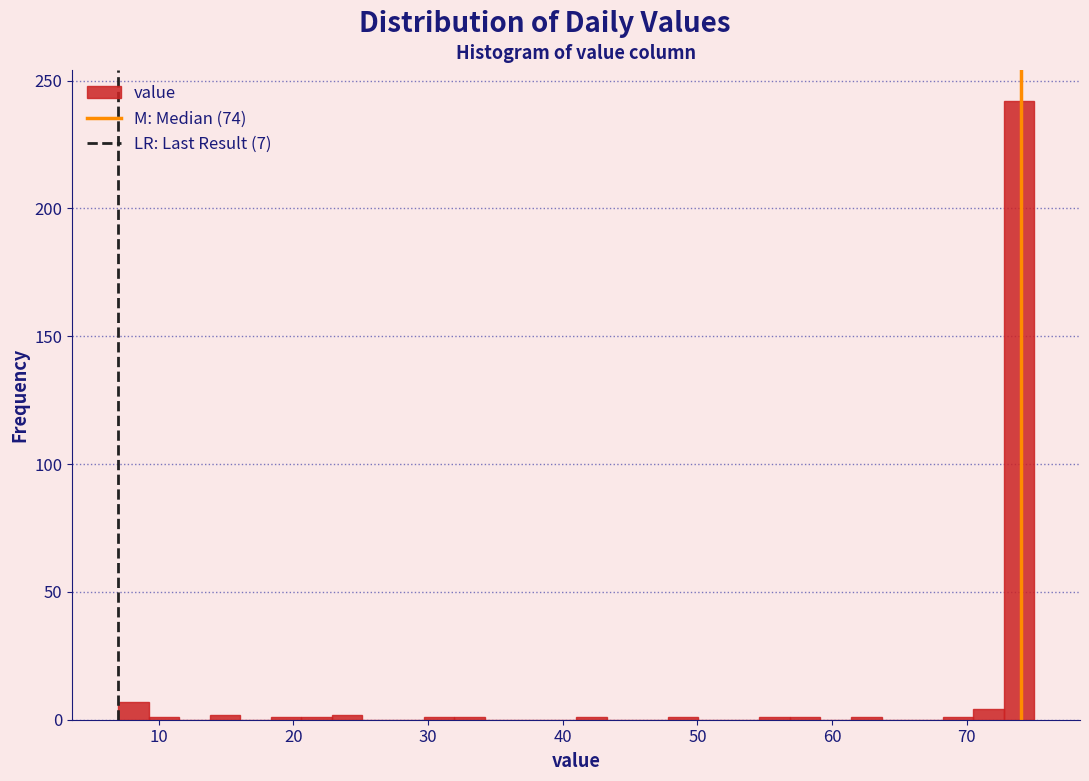

Around what value on the x-axis is the tallest bar? Give the approximate position of its centre, as read against the axis.

74